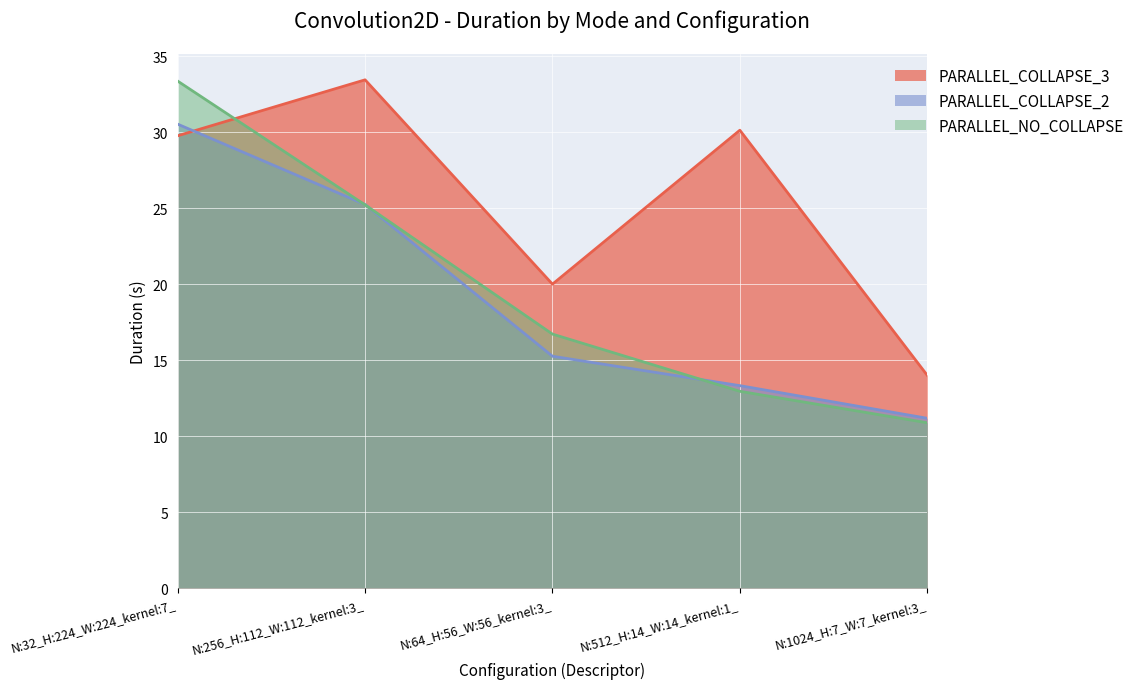

At how many categories does at least one series exceed 29?

3